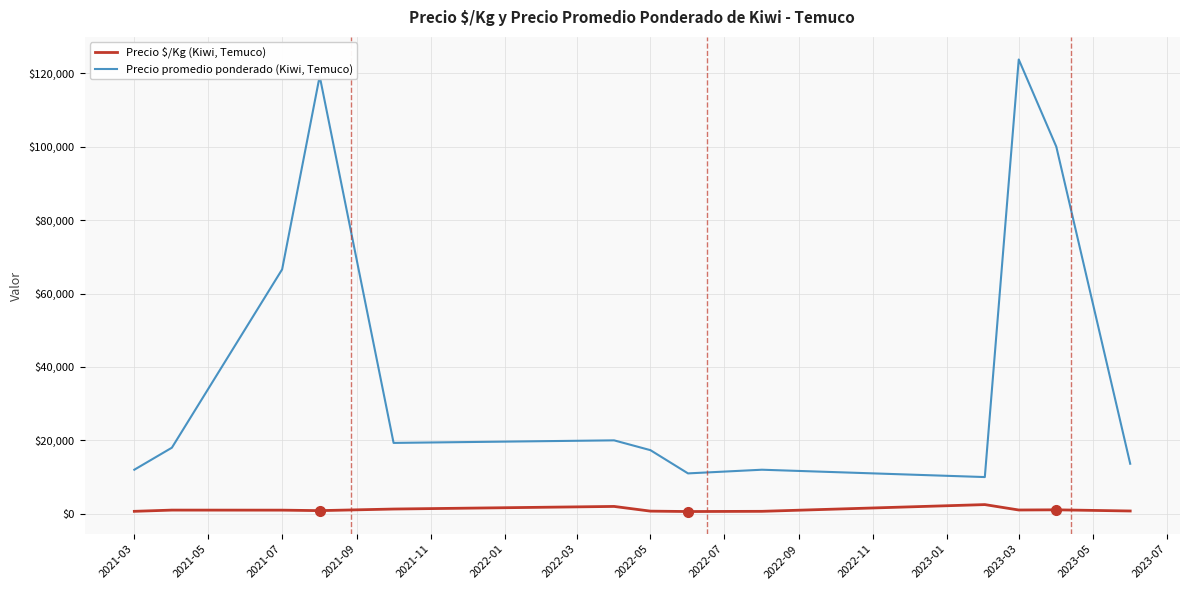

List the series in order of their overall mean, highest first.

Precio promedio ponderado (Kiwi, Temuco), Precio $/Kg (Kiwi, Temuco)